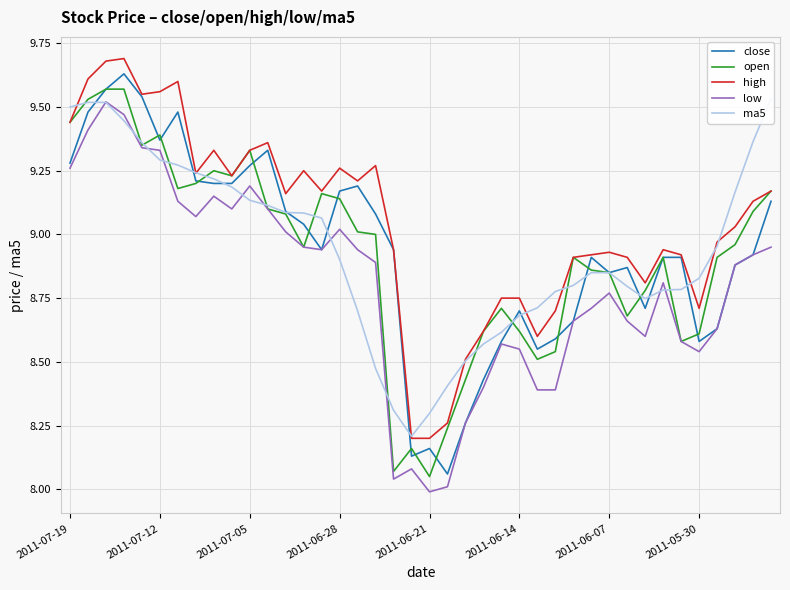

How many lines are shown in the chart?

5